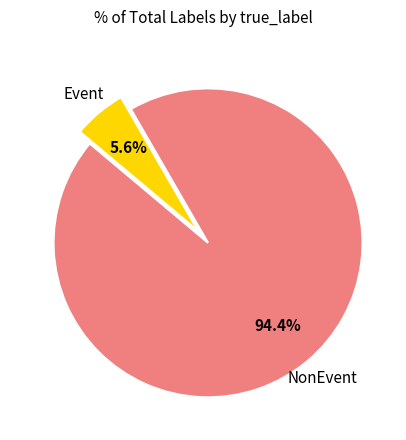

Is there any slice that represents more than half of the pie?

Yes